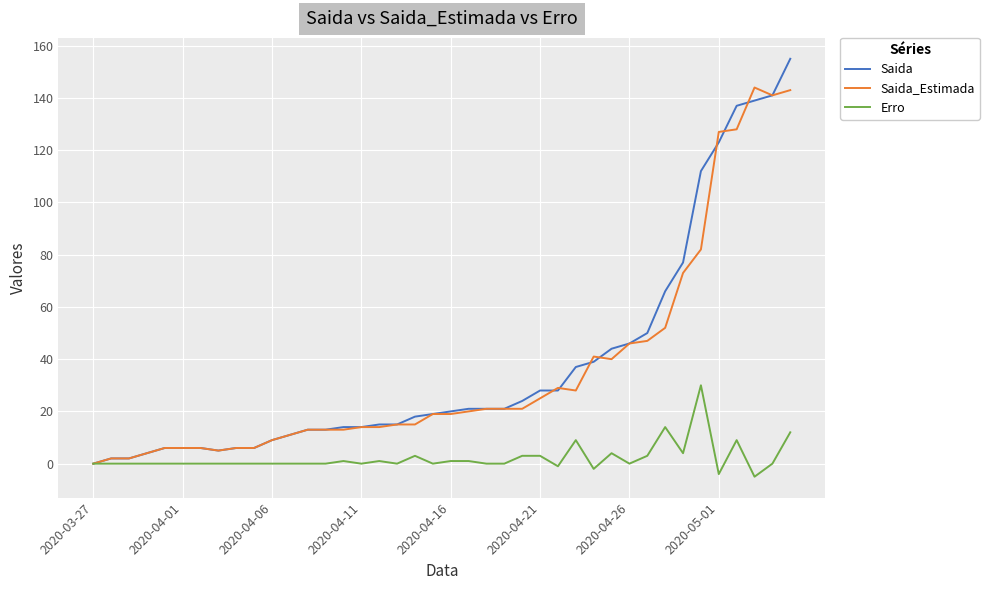

Which series has the largest range (max minus min)?

Saida